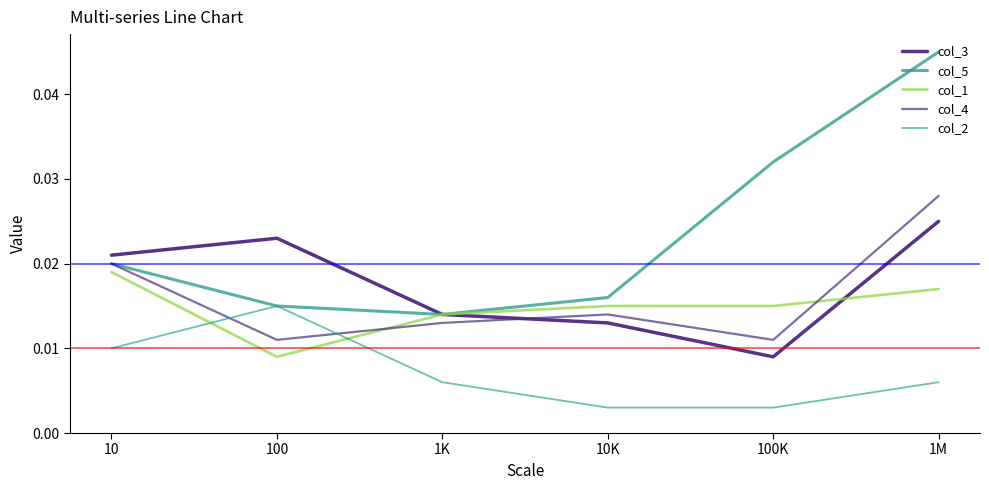

What is the sum of all col_1 values?

0.1